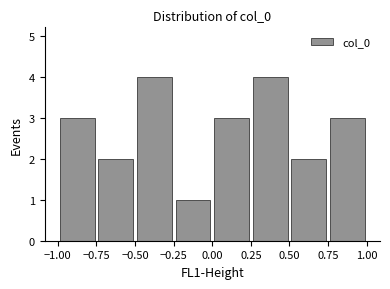

Reading left to right, list every bar in this chart as the range it spans on the x-axis followed by its height. The values are not printed on the chart, so give them approximately, as read against the axis.

-1.00 to -0.75: 3
-0.75 to -0.50: 2
-0.50 to -0.25: 4
-0.25 to 0.00: 1
0.00 to 0.25: 3
0.25 to 0.50: 4
0.50 to 0.75: 2
0.75 to 1.00: 3